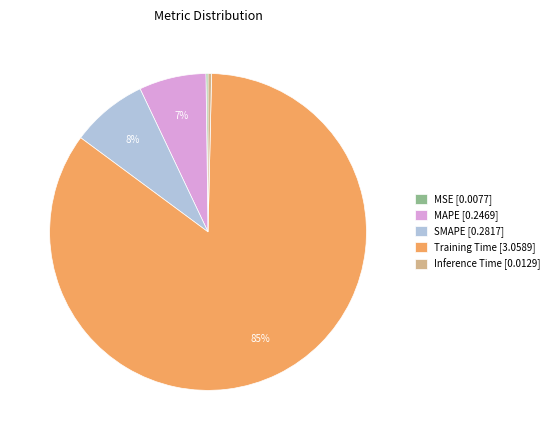

Which category has the biggest portion of the pie?

Training Time